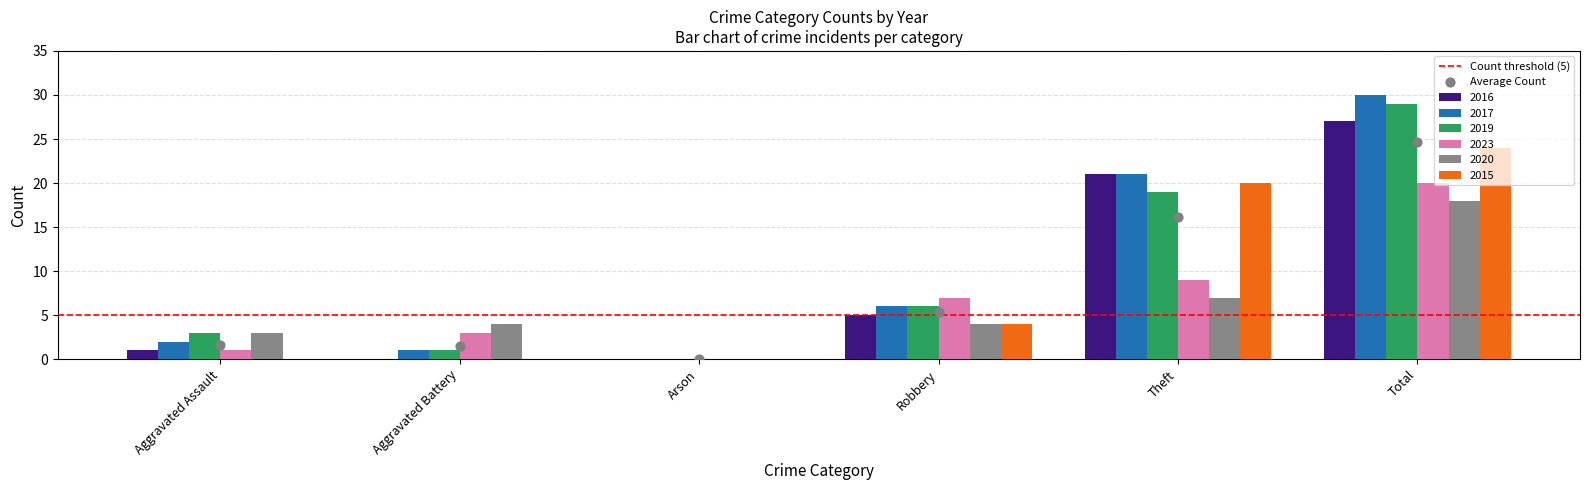

Which series has the largest total across all categories?

2017